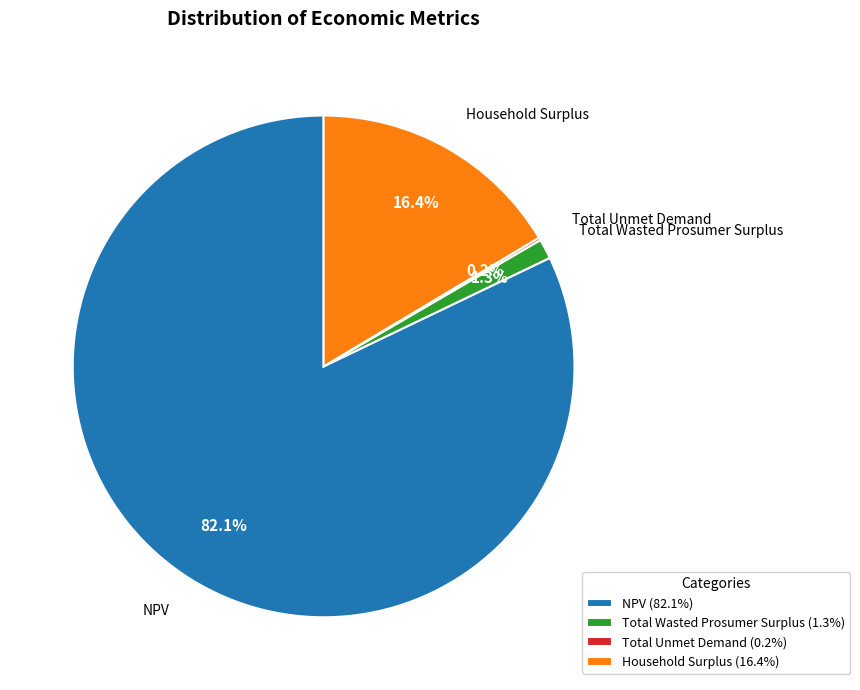

Between Total Wasted Prosumer Surplus and NPV, which is larger?

NPV